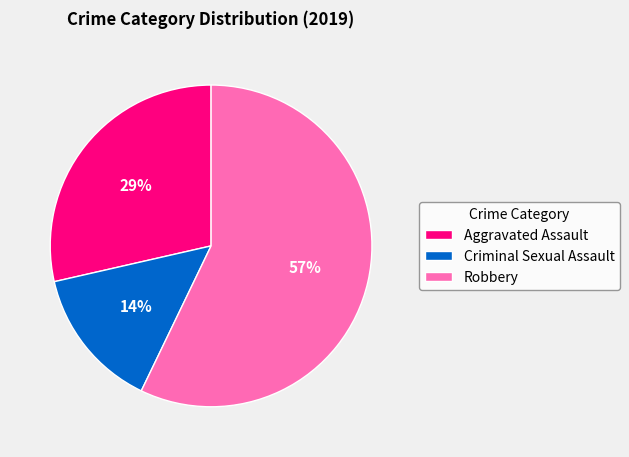

To the nearest percent, what is the combined percentage of Aggravated Assault and Criminal Sexual Assault?

43%